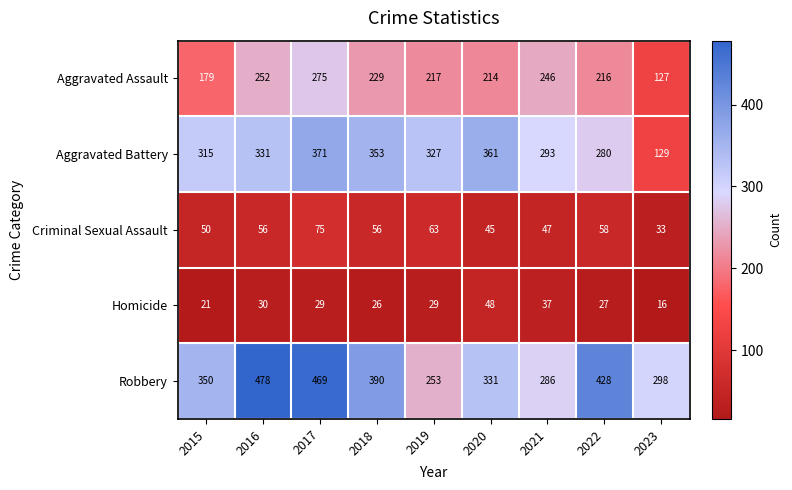

Is it true that Aggravated Assault equals 214 at 2020?

True